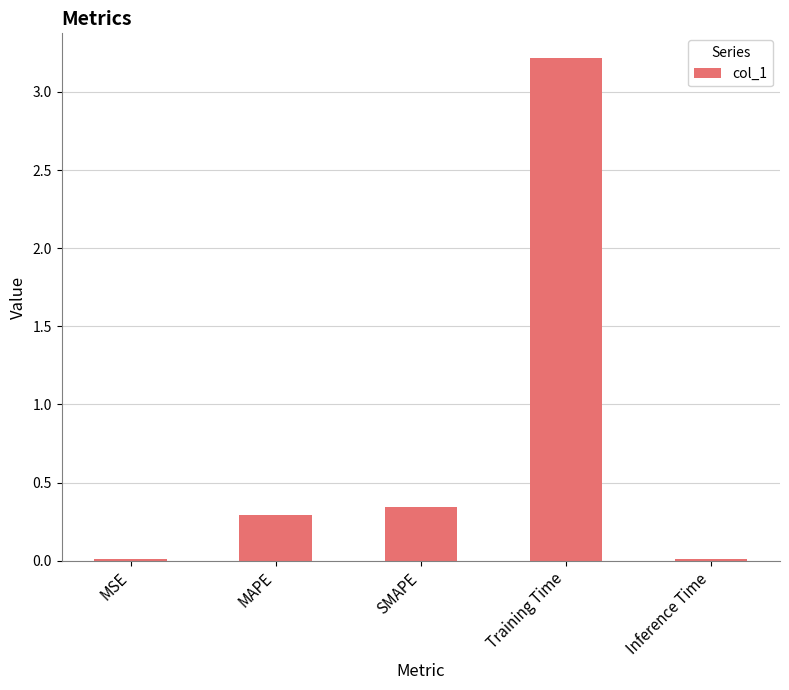

What is the sum of all values?

3.9